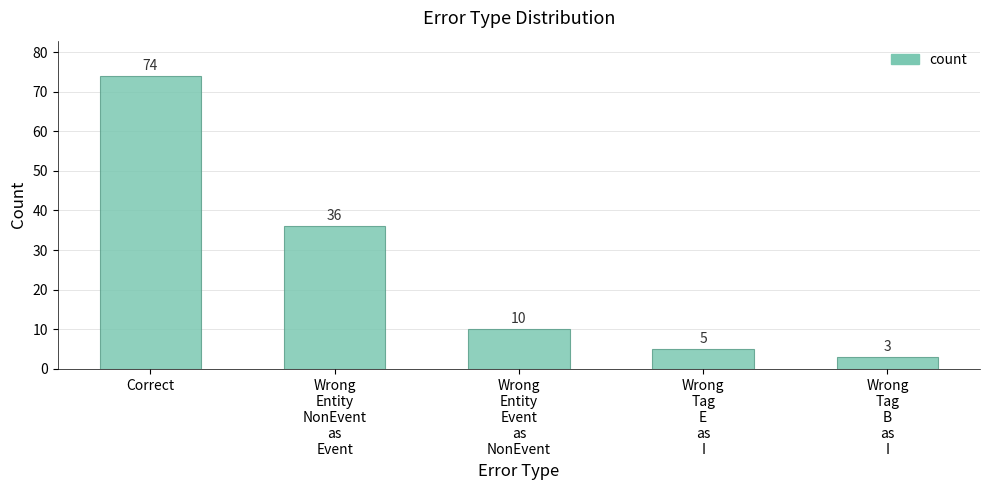

Where does the data first go above 10?

Correct